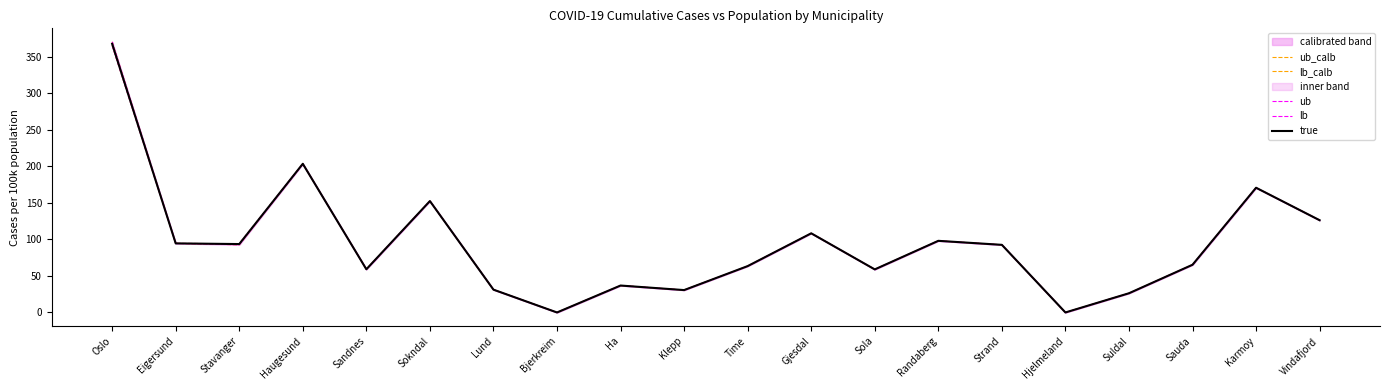

At which label does ub_calb reach its minimum?

Bjerkreim